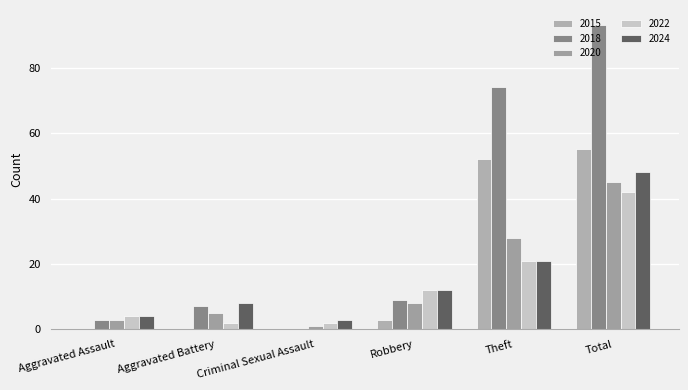

True or false: 2024 has a value of 1 at Aggravated Assault.

False